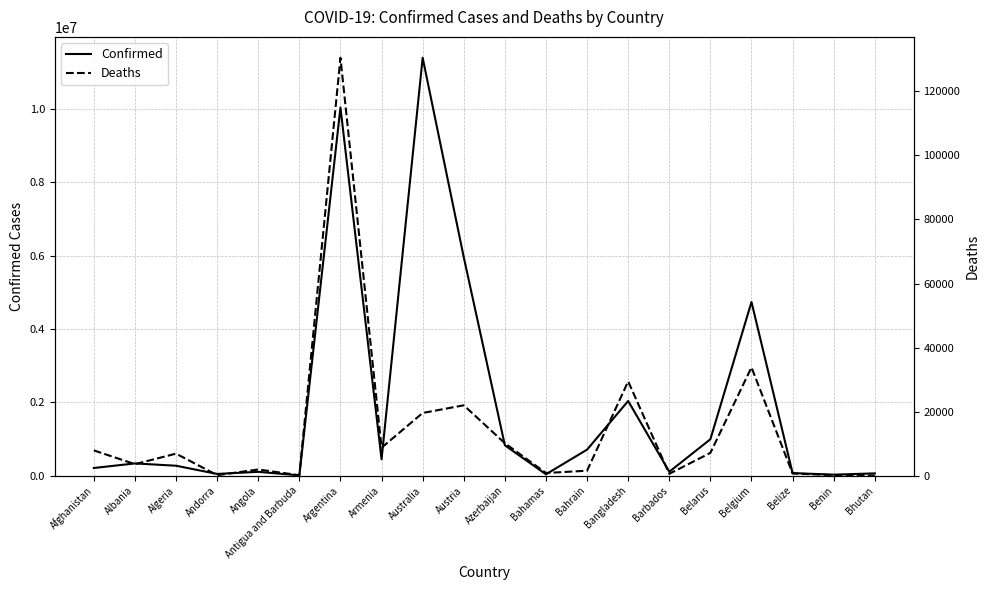

True or false: Deaths has a value of 21 at Bhutan.

True